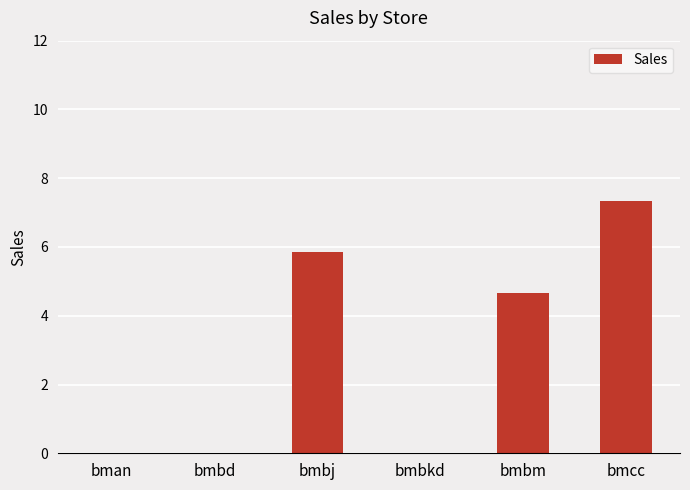

How many series are shown in this chart?

1